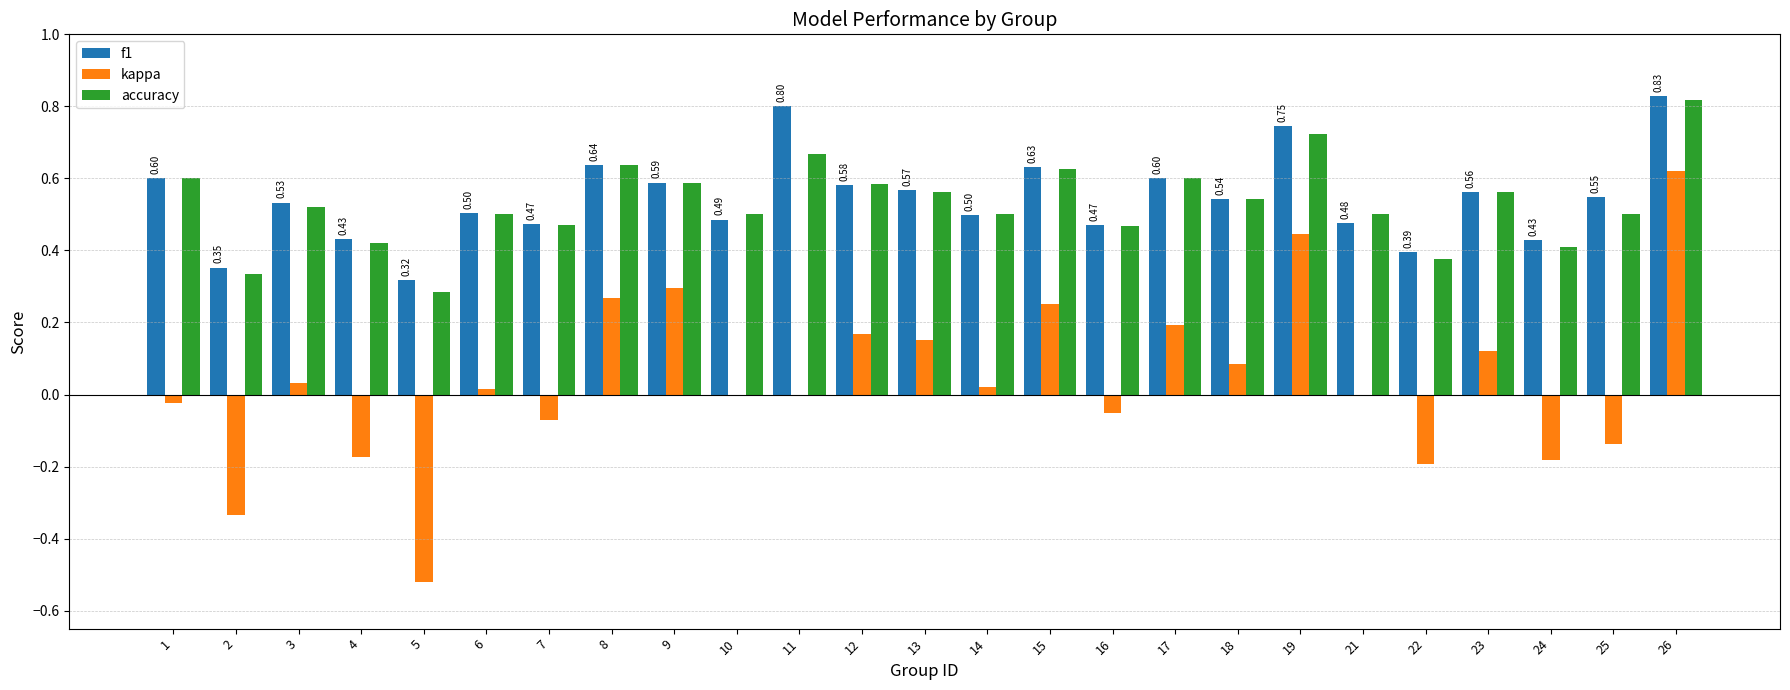

At which label is accuracy closest to 0?

5